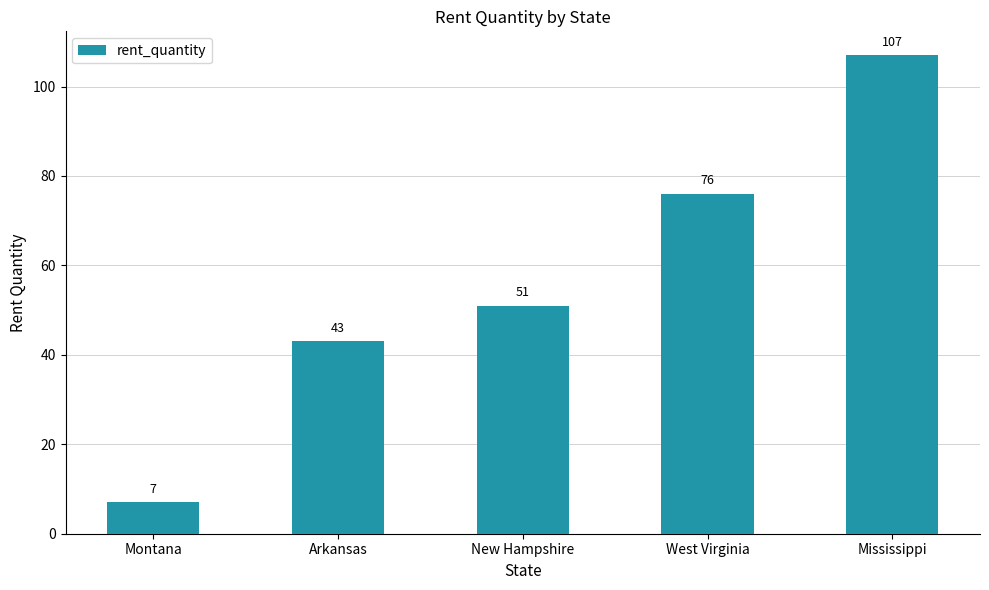

Rank the categories by value from lowest to highest.

Montana, Arkansas, New Hampshire, West Virginia, Mississippi